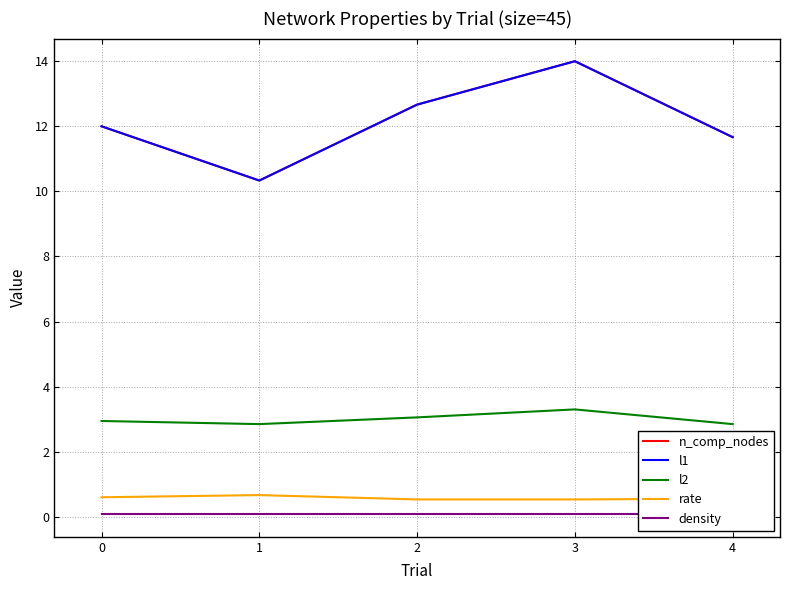

Reading left to right, transcribe all the data shown in this chart.

n_comp_nodes: 12.0	10.3	12.7	14.0	11.7
l1: 12.0	10.3	12.7	14.0	11.7
l2: 2.9	2.8	3.1	3.3	2.8
rate: 0.6	0.7	0.5	0.5	0.6
density: 0.1	0.1	0.1	0.1	0.1